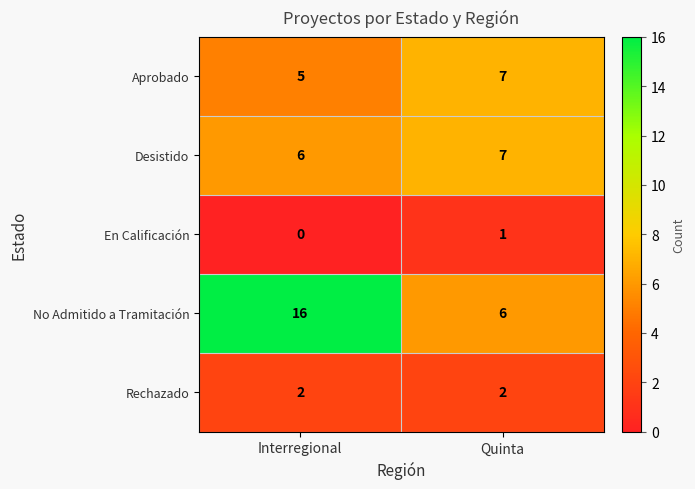

Which series has the largest range (max minus min)?

No Admitido a Tramitación